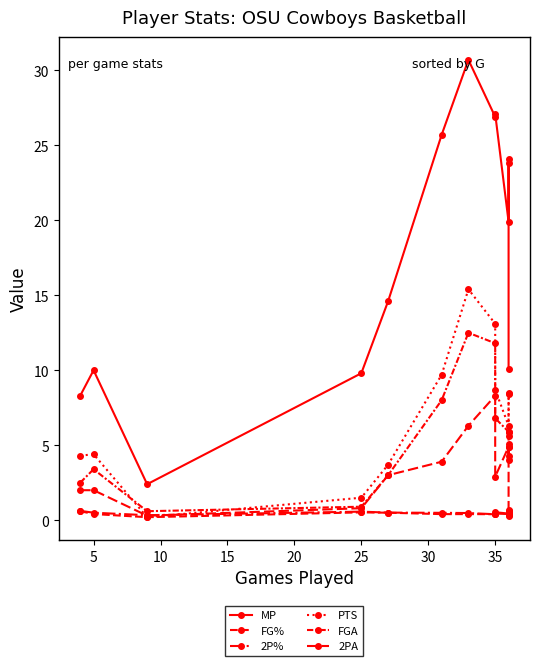

How many lines are shown in the chart?

6